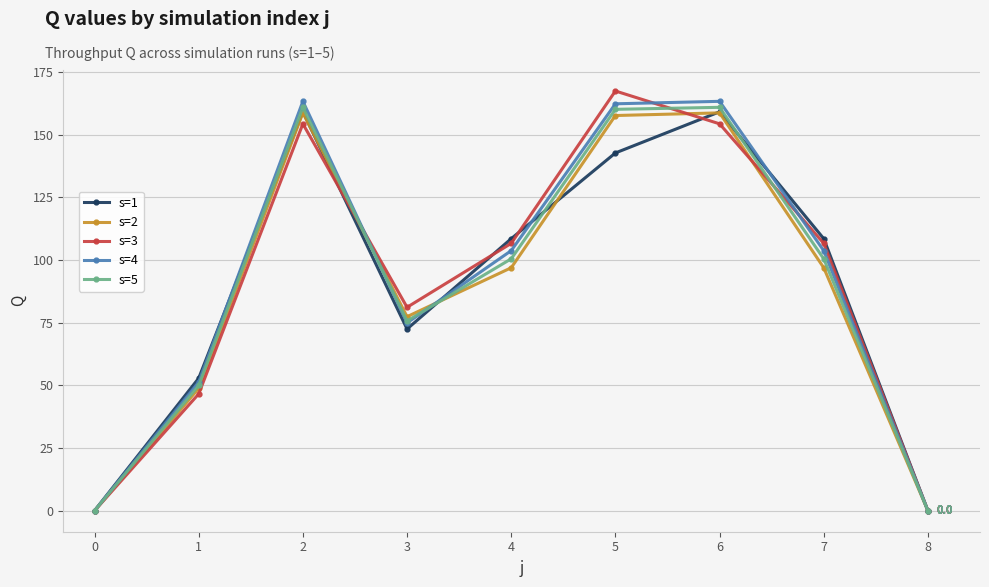

True or false: s=4 and s=2 intersect in this chart.

True